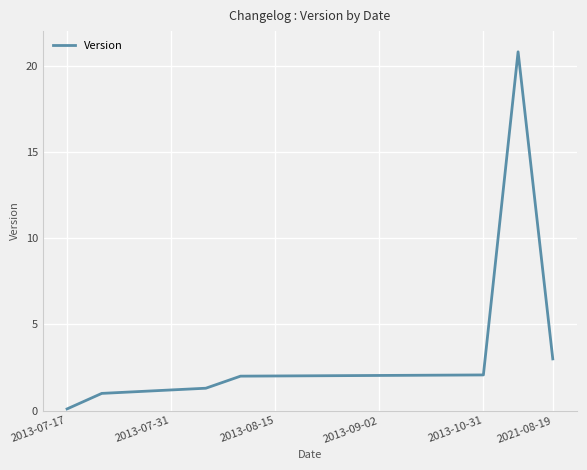

Does the chart display data point markers on the line(s)?

No